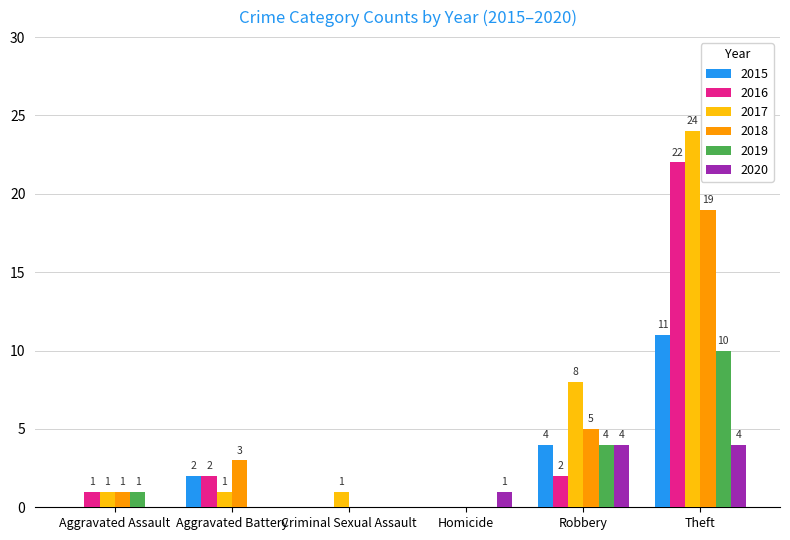

Is the value of 2020 at Criminal Sexual Assault greater than the value of 2015 at Robbery?

No